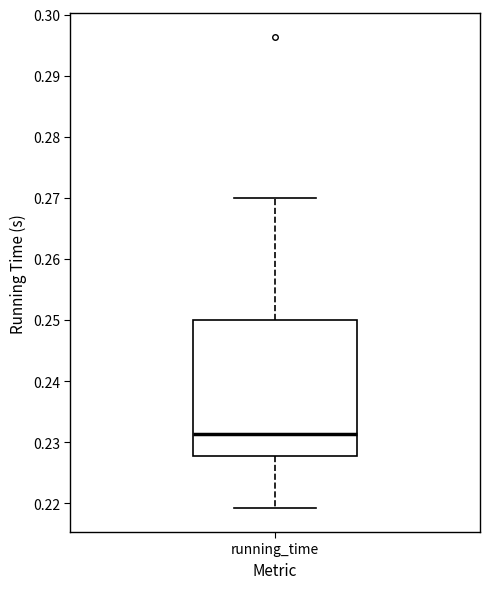

Where does the median line of the box for running_time sit on the y-axis? The values are not printed on the chart, so give them approximately, as read against the axis.

0.231